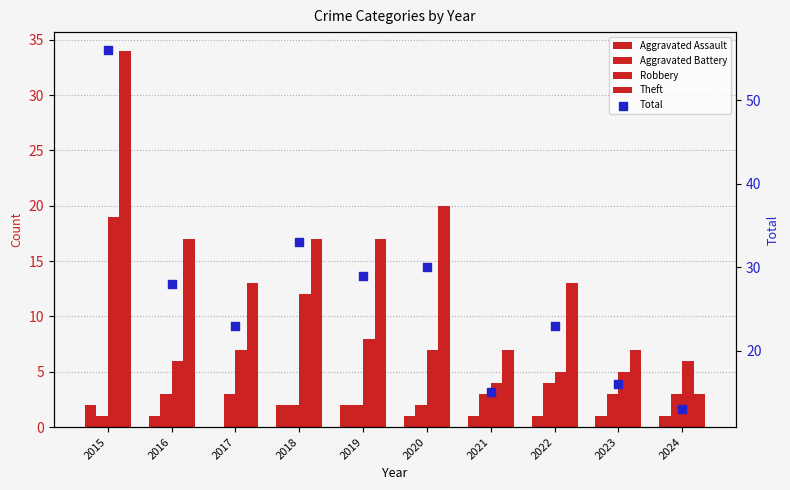

What are all the series names shown in the legend?

Aggravated Assault, Aggravated Battery, Robbery, Theft, Total